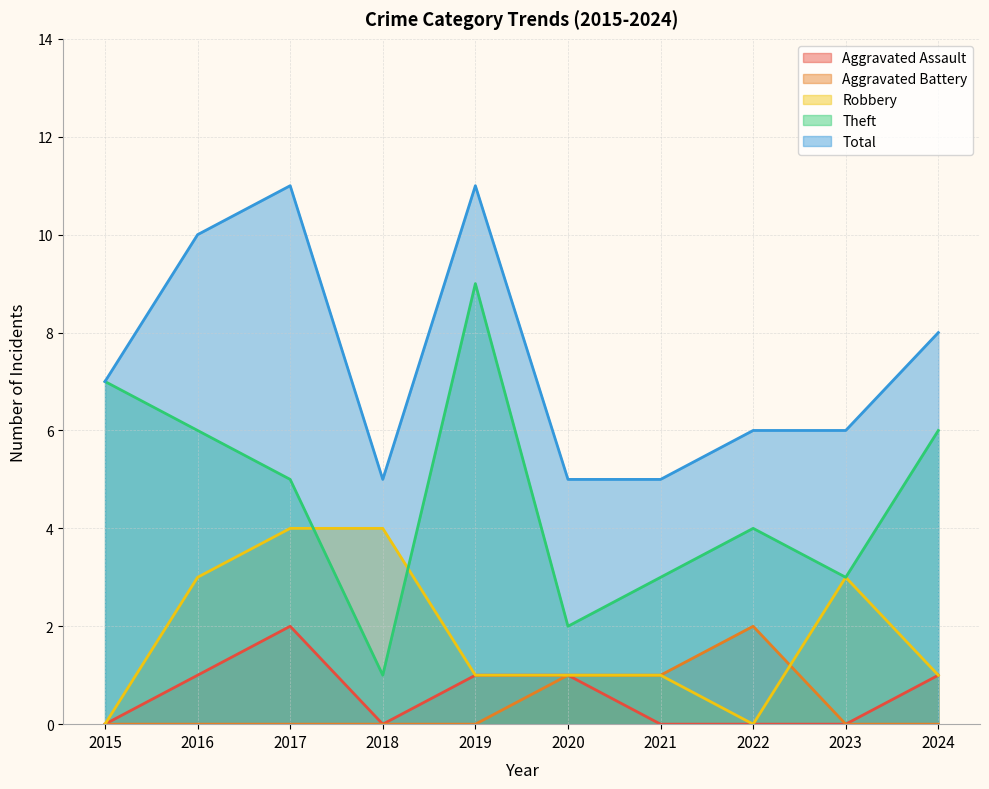

The Theft series shows 9 at 2019. True or false?

True